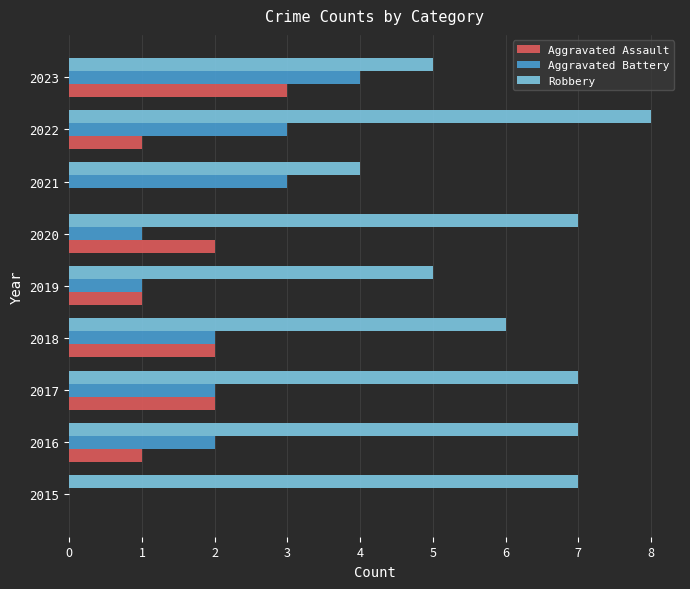

The Robbery series shows 5 at 2019. True or false?

True